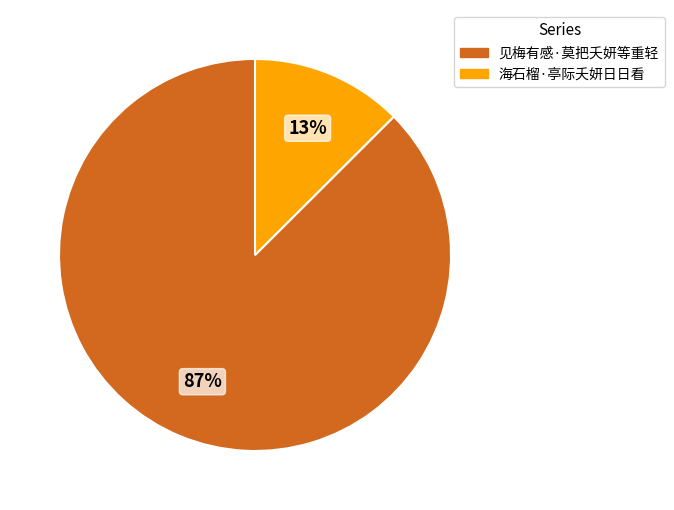

Is it true that 见梅有感·莫把夭妍等重轻 is 87% of the pie?

True